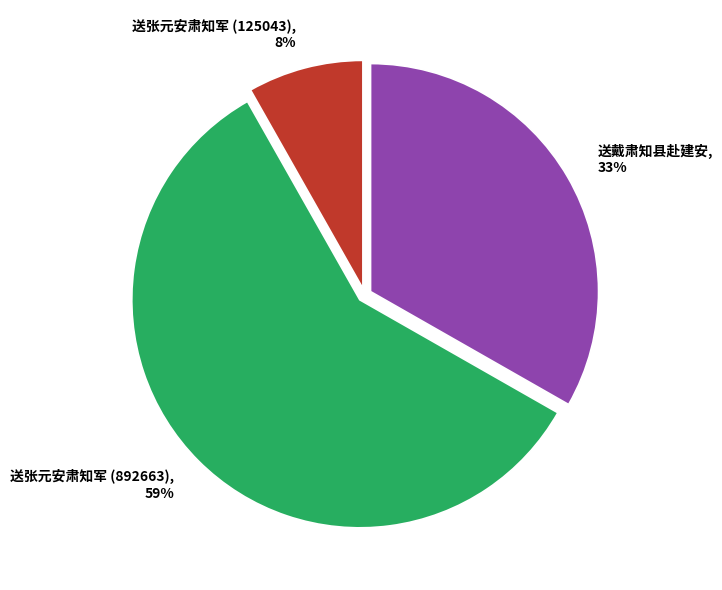

To the nearest percent, what percentage of the pie is 送戴肃知县赴建安?

33%